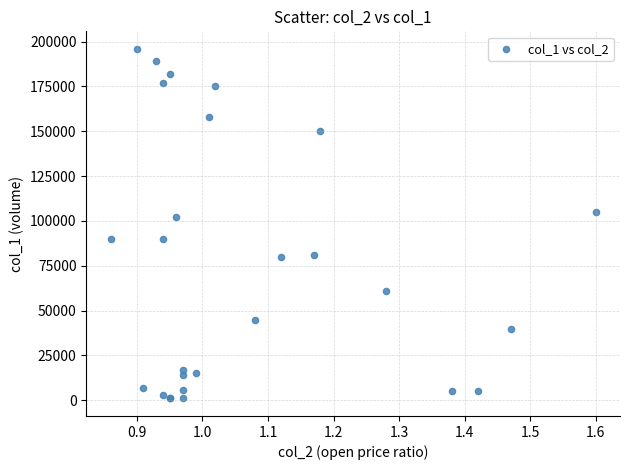

What Y value in the scatter plot is closest to 98500?

102000